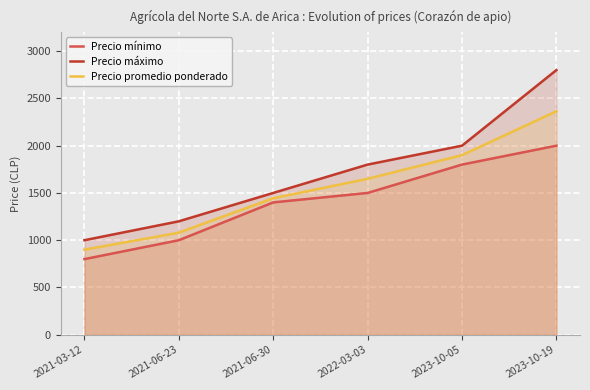

What is the difference between the Precio promedio ponderado values at 2021-03-12 and 2021-06-23?

180